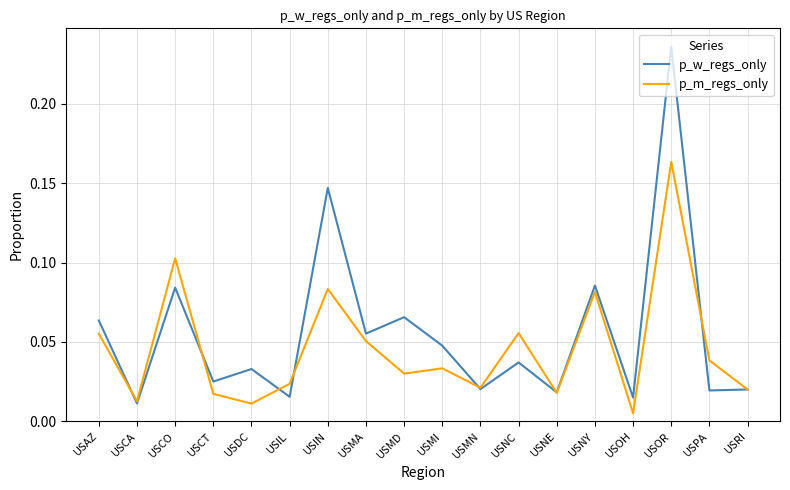

Is it true that p_w_regs_only equals 0.1 at USMI?

False